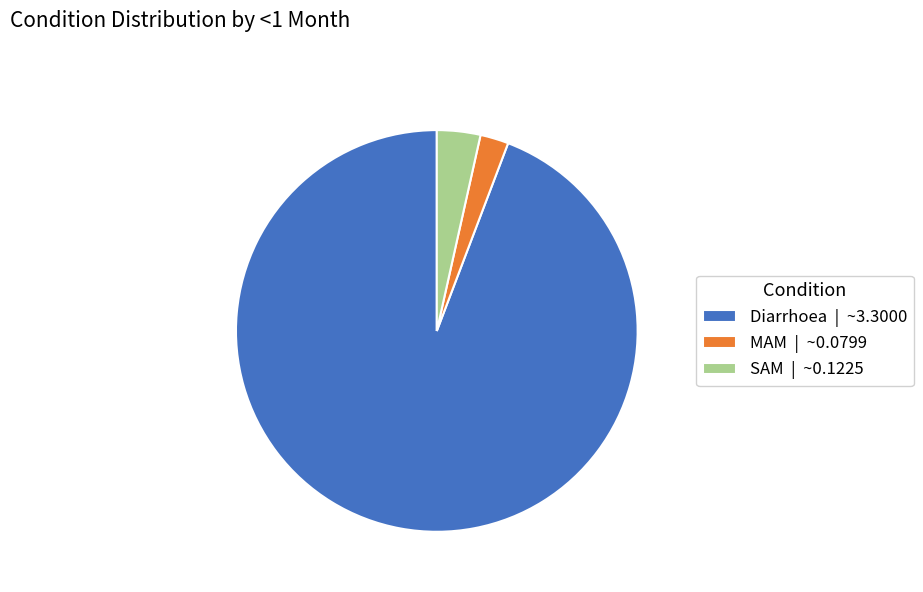

Count the number of slices in the pie.

3